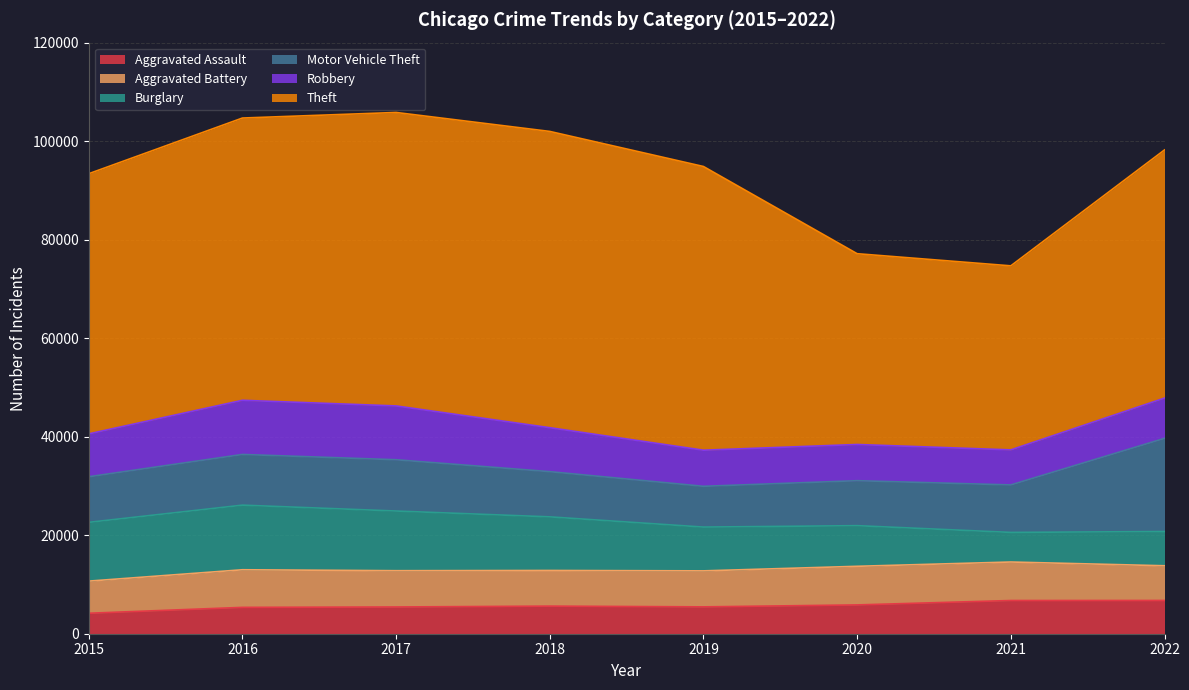

After their last crossing, which series has the higher values: Aggravated Assault or Burglary?

Burglary